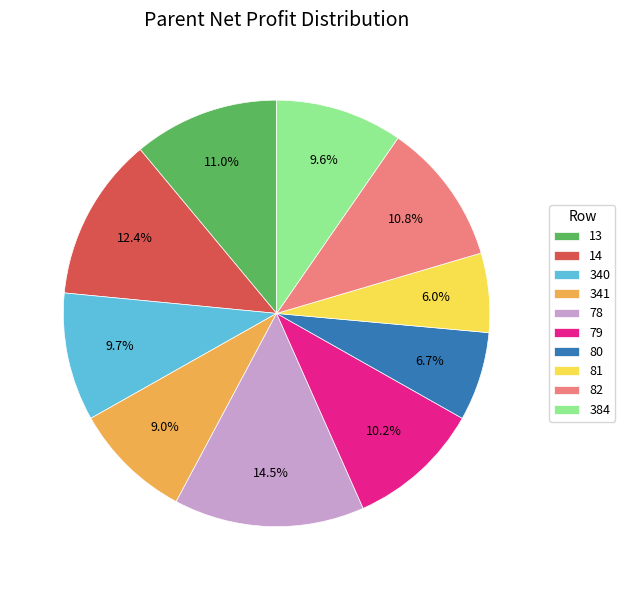

Does any single category account for the majority?

No